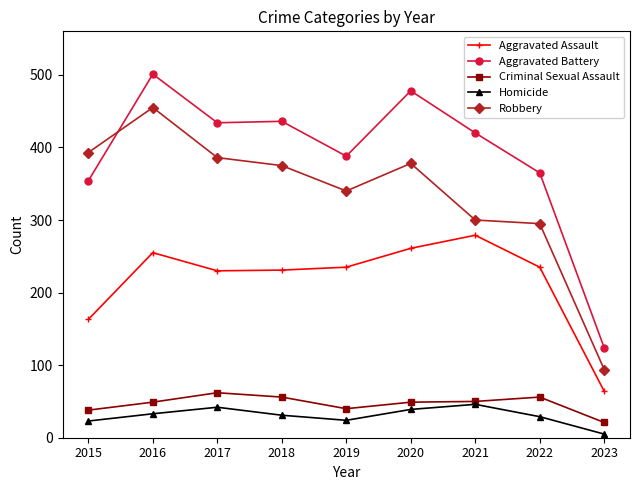

True or false: Robbery and Aggravated Battery cross at least once.

True